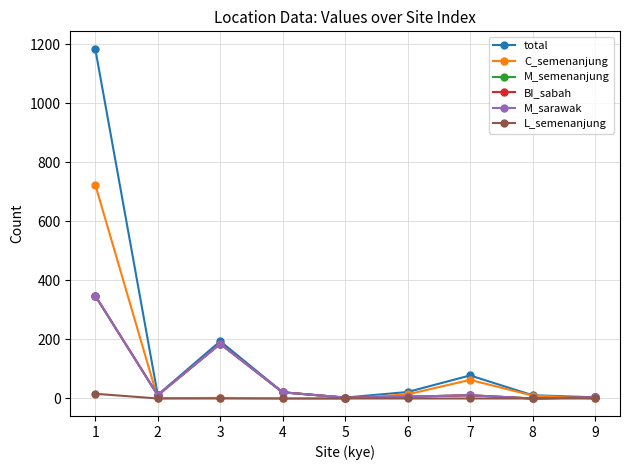

True or false: BI_sabah and L_semenanjung cross at least once.

False